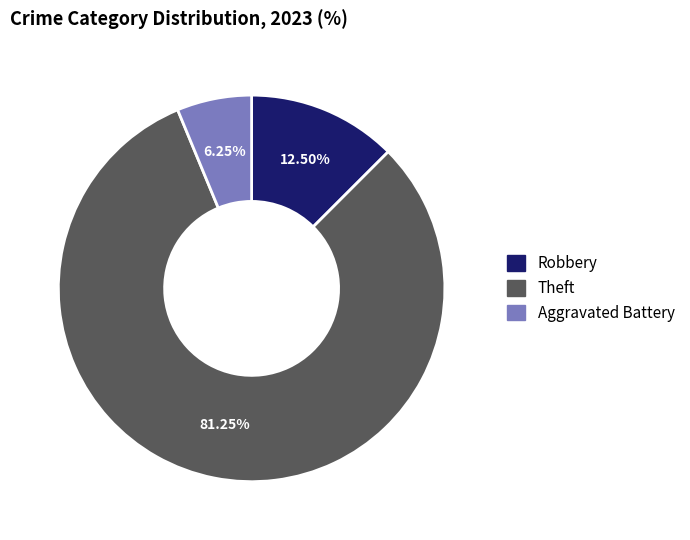

Is it true that Robbery is 1% of the pie?

False